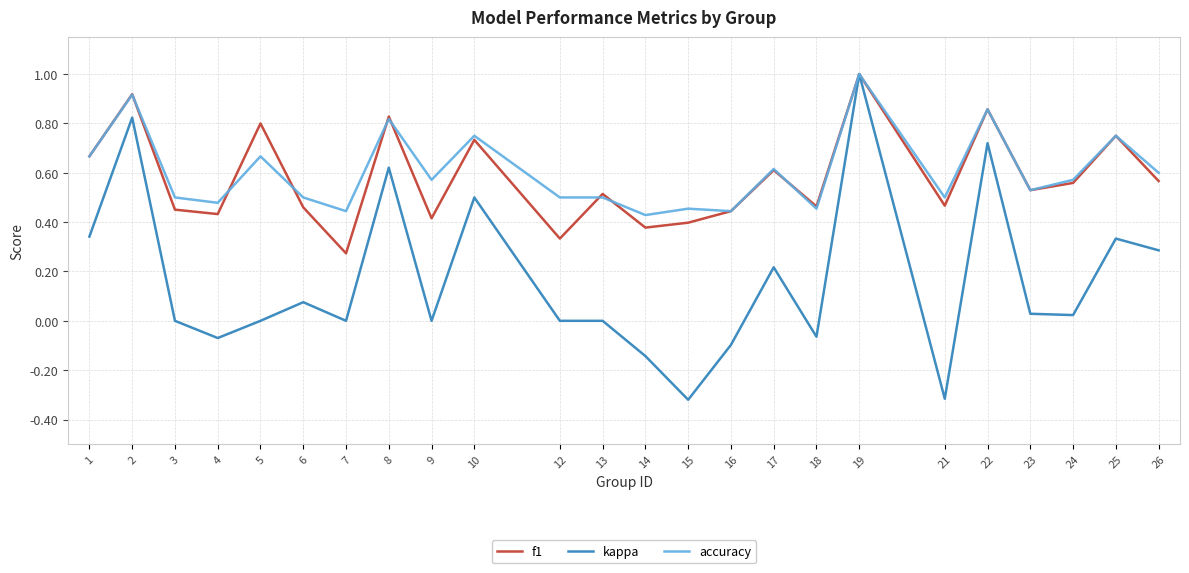

At which category does the chart reach its peak across all series?

19